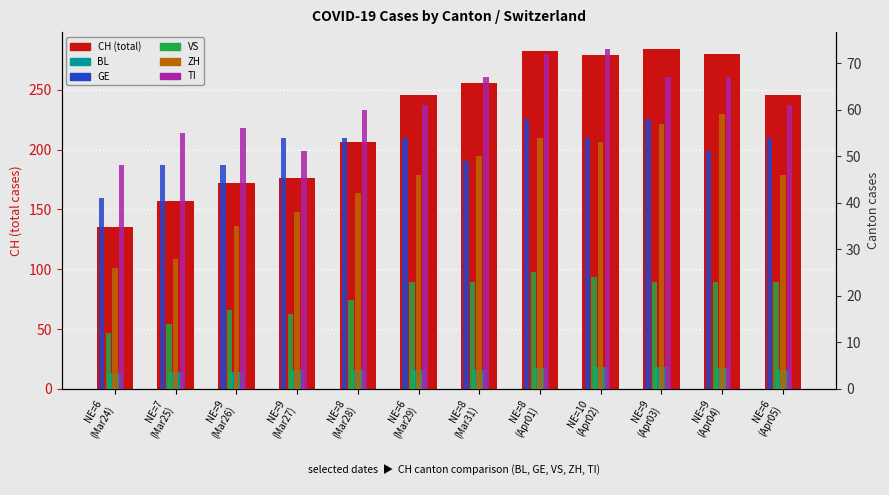

Reading left to right, what are all the values shown in this chart?

CH: NE=6
(Mar24)=135	NE=7
(Mar25)=157	NE=9
(Mar26)=172	NE=9
(Mar27)=176	NE=8
(Mar28)=206	NE=6
(Mar29)=246	NE=8
(Mar31)=256	NE=8
(Apr01)=282	NE=10
(Apr02)=279	NE=9
(Apr03)=284	NE=9
(Apr04)=280	NE=6
(Apr05)=246
BL: NE=6
(Mar24)=13	NE=7
(Mar25)=14	NE=9
(Mar26)=14	NE=9
(Mar27)=16	NE=8
(Mar28)=16	NE=6
(Mar29)=16	NE=8
(Mar31)=16	NE=8
(Apr01)=17	NE=10
(Apr02)=18	NE=9
(Apr03)=18	NE=9
(Apr04)=17	NE=6
(Apr05)=16
GE: NE=6
(Mar24)=41	NE=7
(Mar25)=48	NE=9
(Mar26)=48	NE=9
(Mar27)=54	NE=8
(Mar28)=54	NE=6
(Mar29)=54	NE=8
(Mar31)=49	NE=8
(Apr01)=58	NE=10
(Apr02)=54	NE=9
(Apr03)=58	NE=9
(Apr04)=51	NE=6
(Apr05)=54
VS: NE=6
(Mar24)=12	NE=7
(Mar25)=14	NE=9
(Mar26)=17	NE=9
(Mar27)=16	NE=8
(Mar28)=19	NE=6
(Mar29)=23	NE=8
(Mar31)=23	NE=8
(Apr01)=25	NE=10
(Apr02)=24	NE=9
(Apr03)=23	NE=9
(Apr04)=23	NE=6
(Apr05)=23
ZH: NE=6
(Mar24)=26	NE=7
(Mar25)=28	NE=9
(Mar26)=35	NE=9
(Mar27)=38	NE=8
(Mar28)=42	NE=6
(Mar29)=46	NE=8
(Mar31)=50	NE=8
(Apr01)=54	NE=10
(Apr02)=53	NE=9
(Apr03)=57	NE=9
(Apr04)=59	NE=6
(Apr05)=46
TI: NE=6
(Mar24)=48	NE=7
(Mar25)=55	NE=9
(Mar26)=56	NE=9
(Mar27)=51	NE=8
(Mar28)=60	NE=6
(Mar29)=61	NE=8
(Mar31)=67	NE=8
(Apr01)=72	NE=10
(Apr02)=73	NE=9
(Apr03)=67	NE=9
(Apr04)=67	NE=6
(Apr05)=61